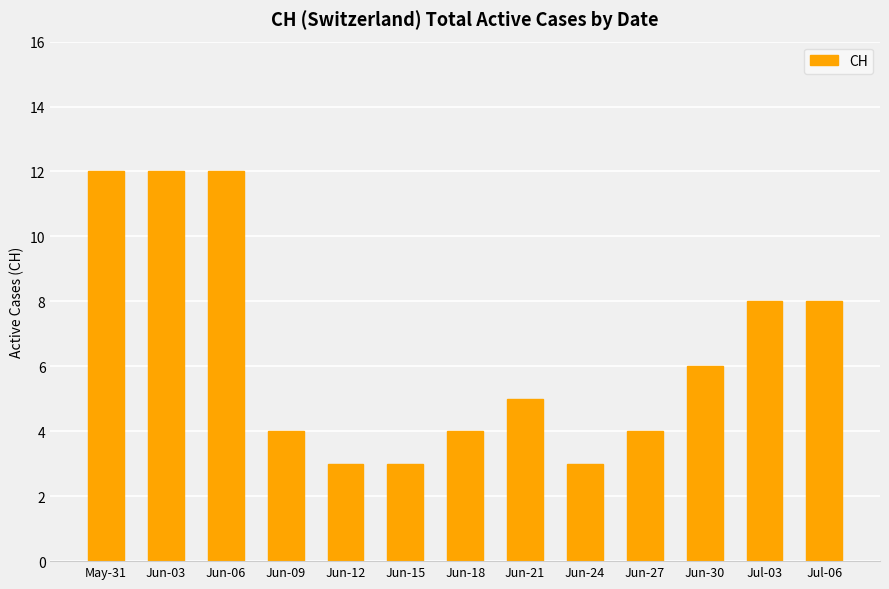

What is the maximum value shown in the chart?

12